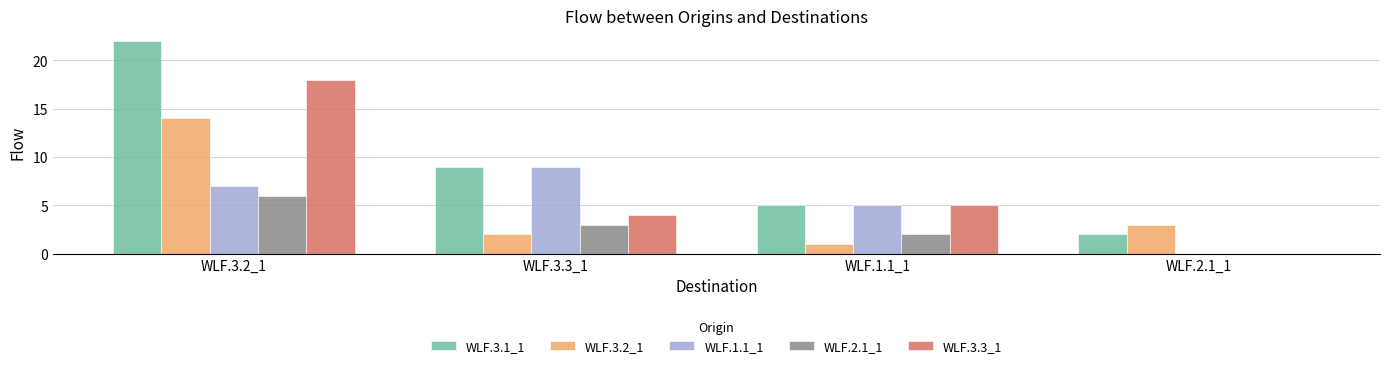

The WLF.3.1_1 series shows 5 at WLF.1.1_1. True or false?

True